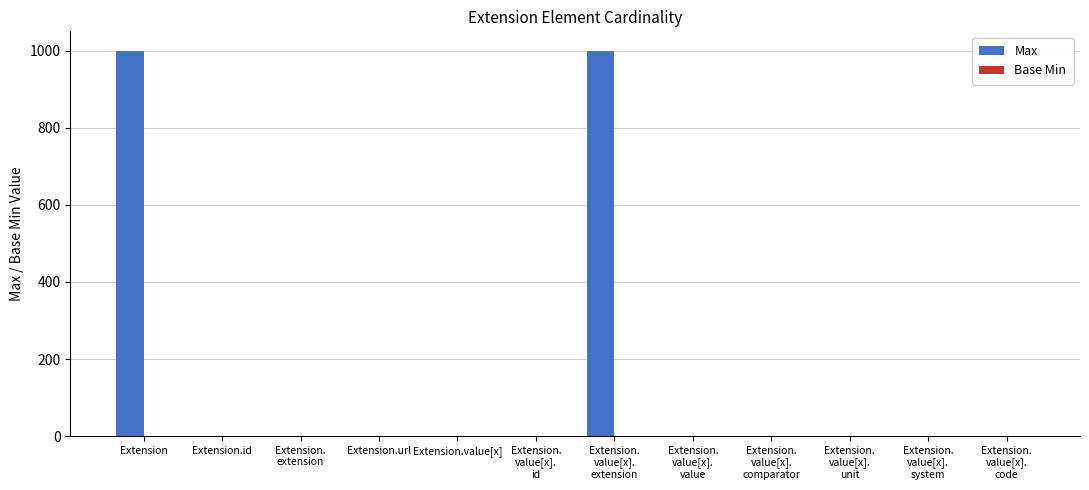

What is the maximum value for Max?

999